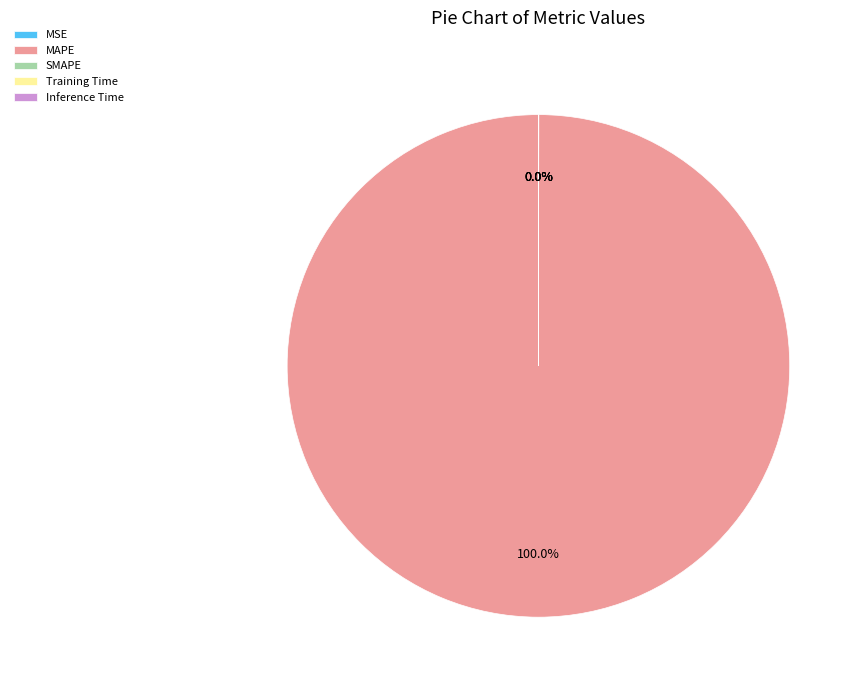

Is there a majority slice in this chart?

Yes